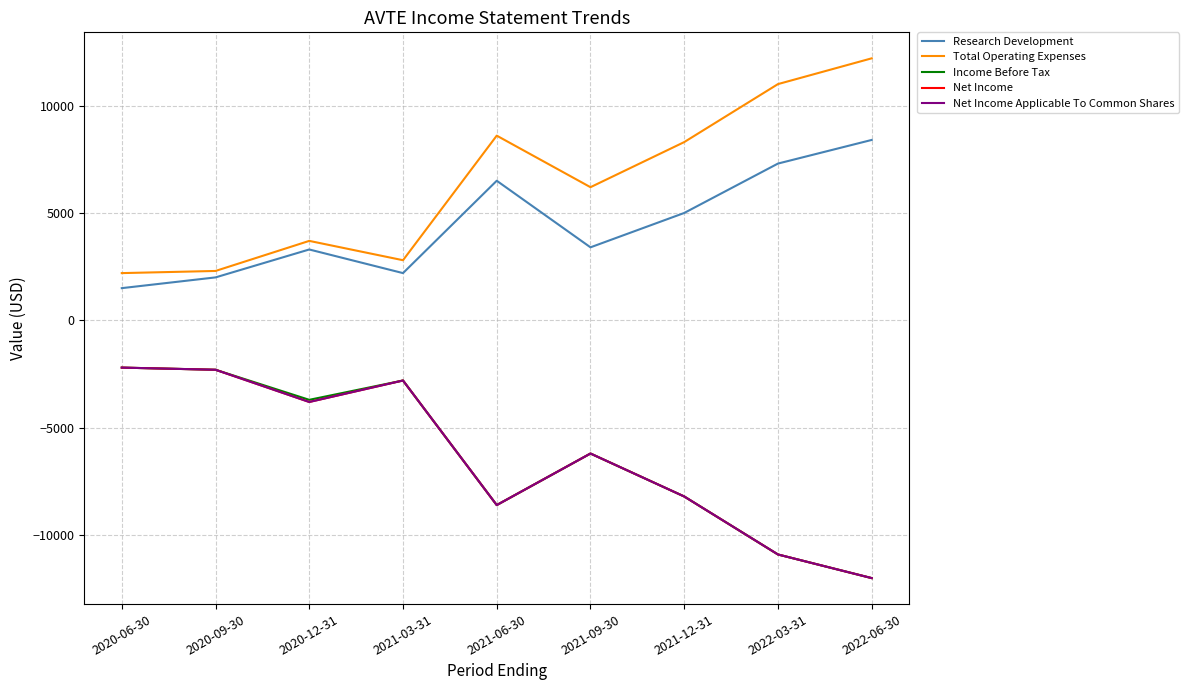

Is this an area chart (filled region under the line)?

No